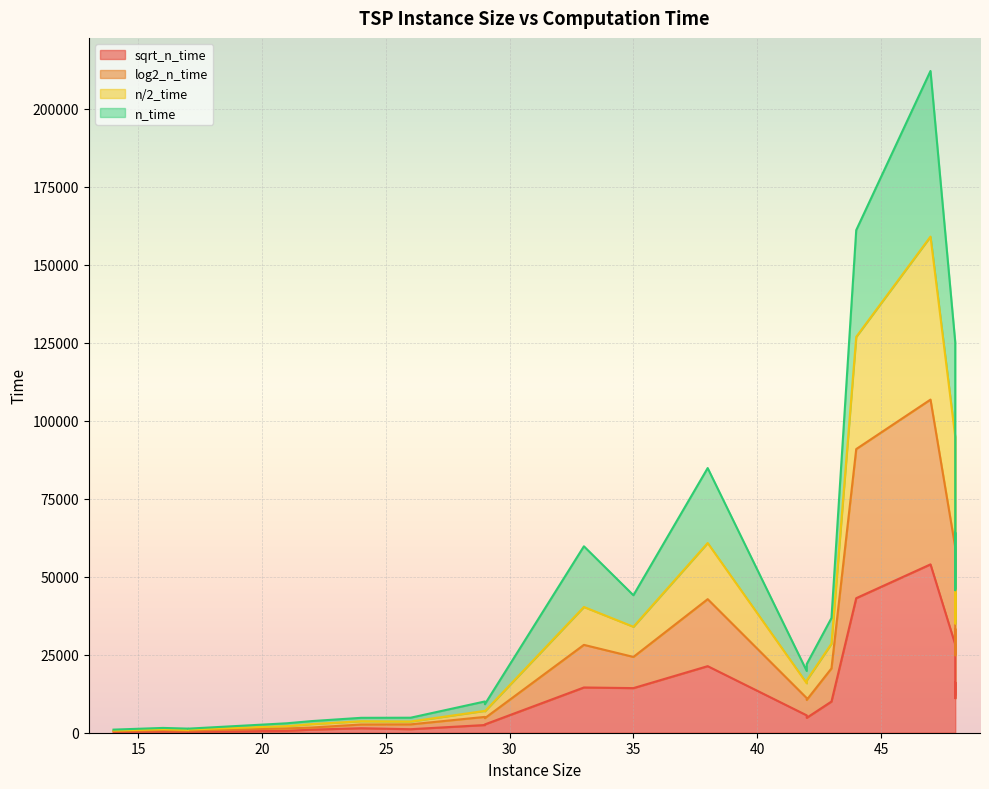

What are all the series names shown in the legend?

sqrt_n_time, log2_n_time, n/2_time, n_time